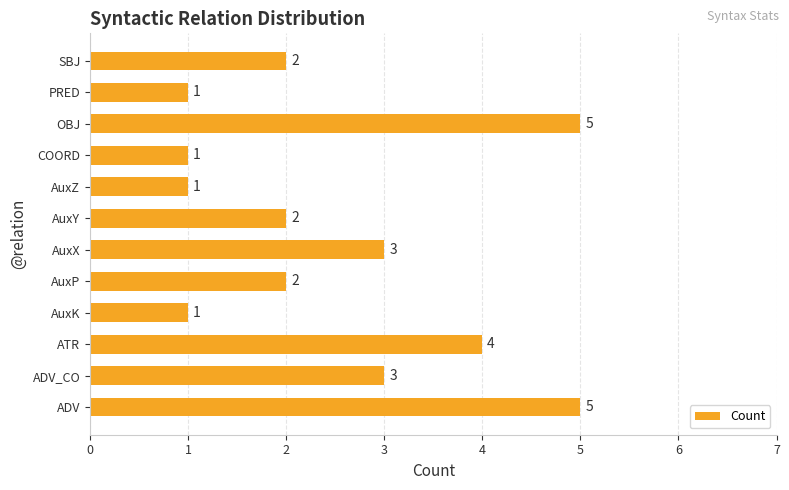

Approximately how many times larger is the value at AuxP compared to ATR?

0.5